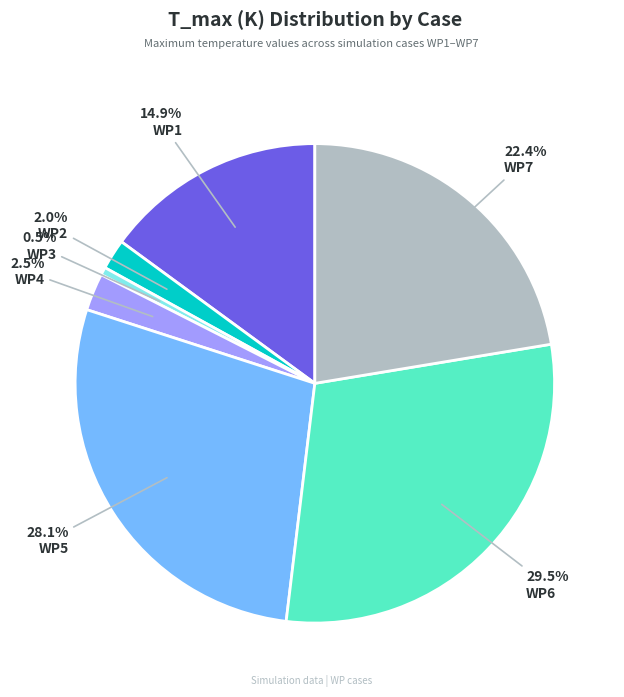

To the nearest percent, what is the combined percentage of WP6 and WP3?

30%